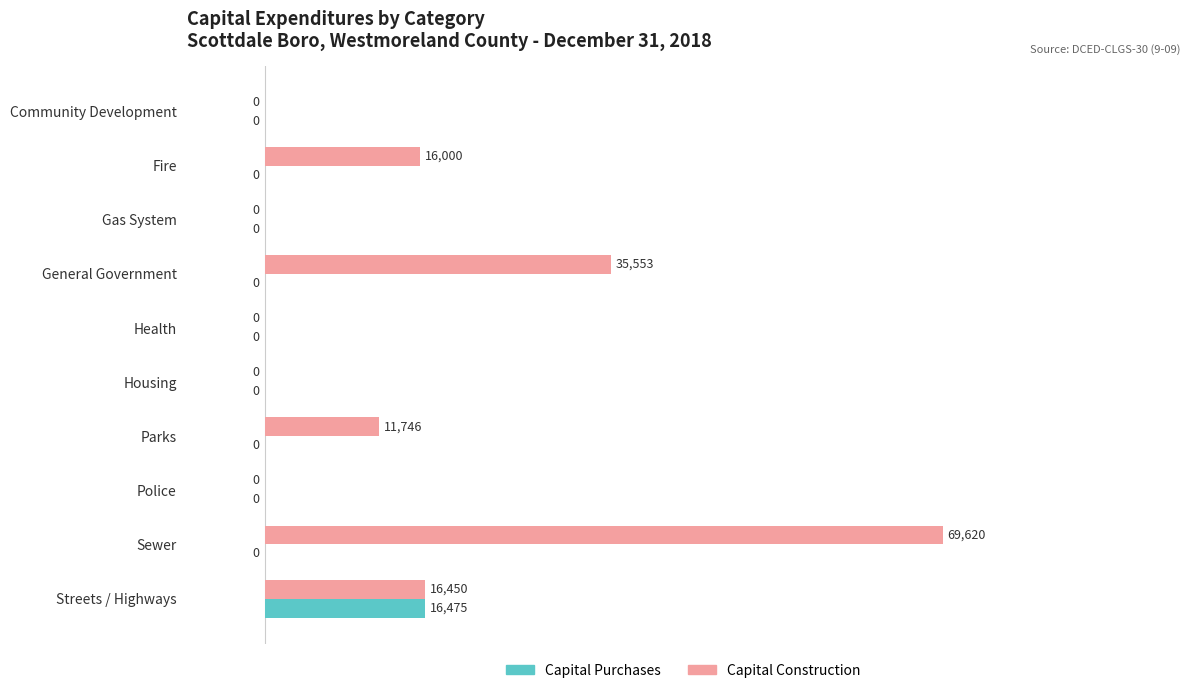

What is the greatest value displayed?

69620